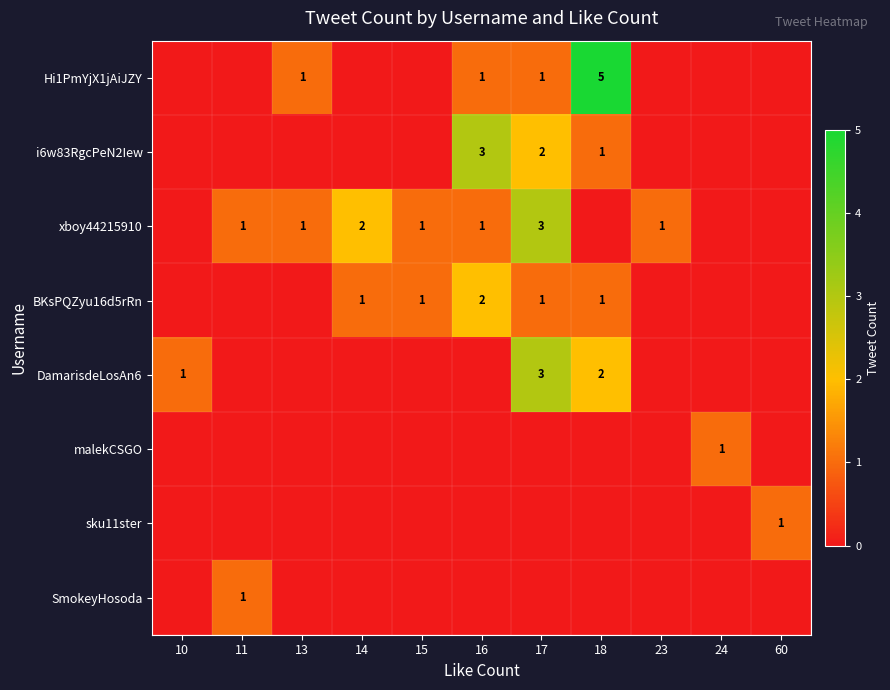

What is the greatest value displayed?

5